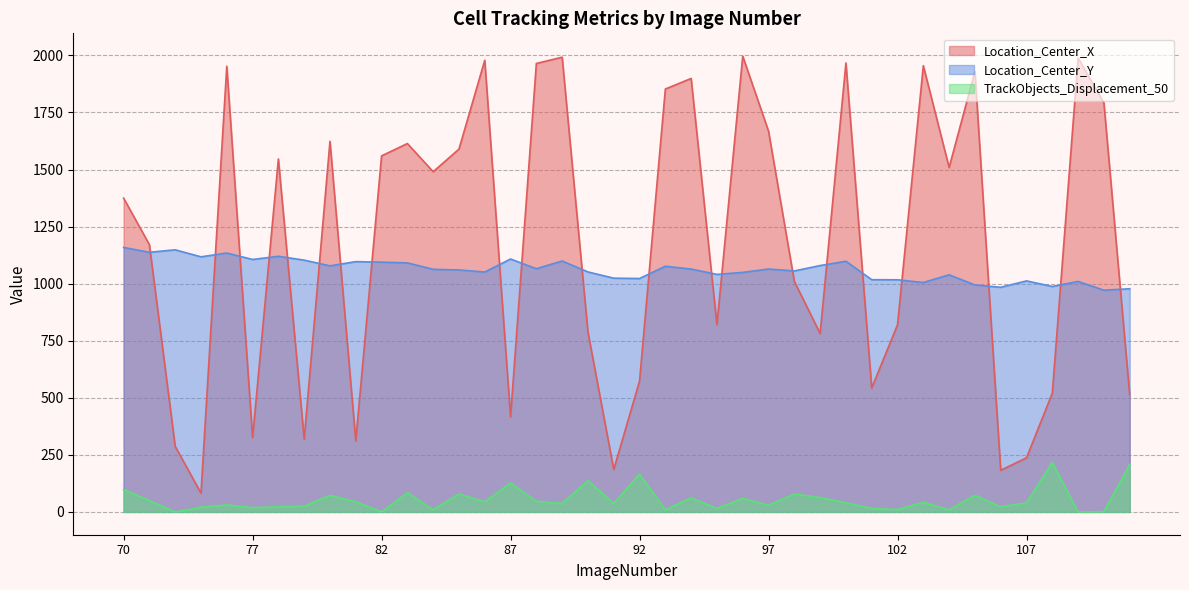

True or false: TrackObjects_Displacement_50 has more than 2 points higher than both neighbors.

True